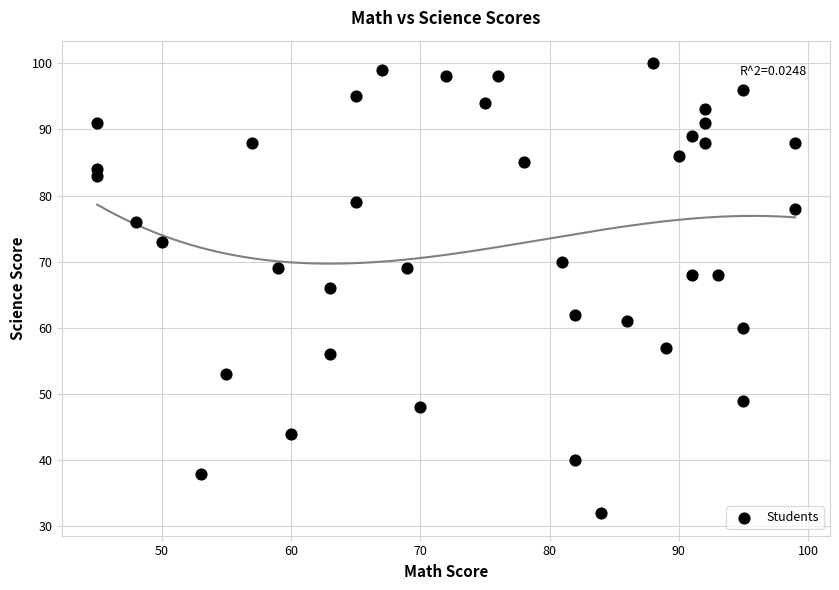

What is the range of Y values (max minus min)?

68